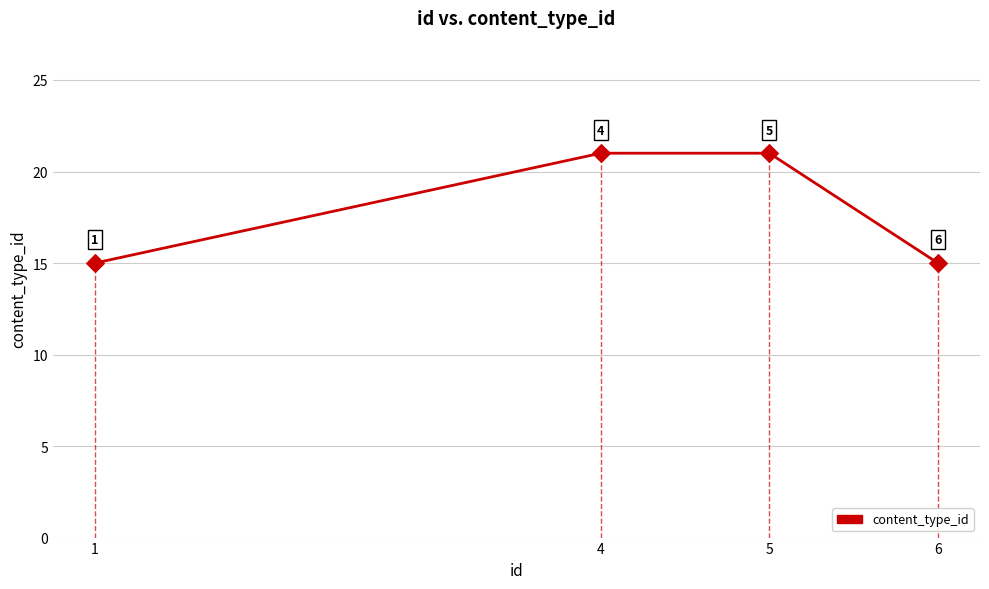

What is the ratio of the value at 6 to the value at 4?

0.7